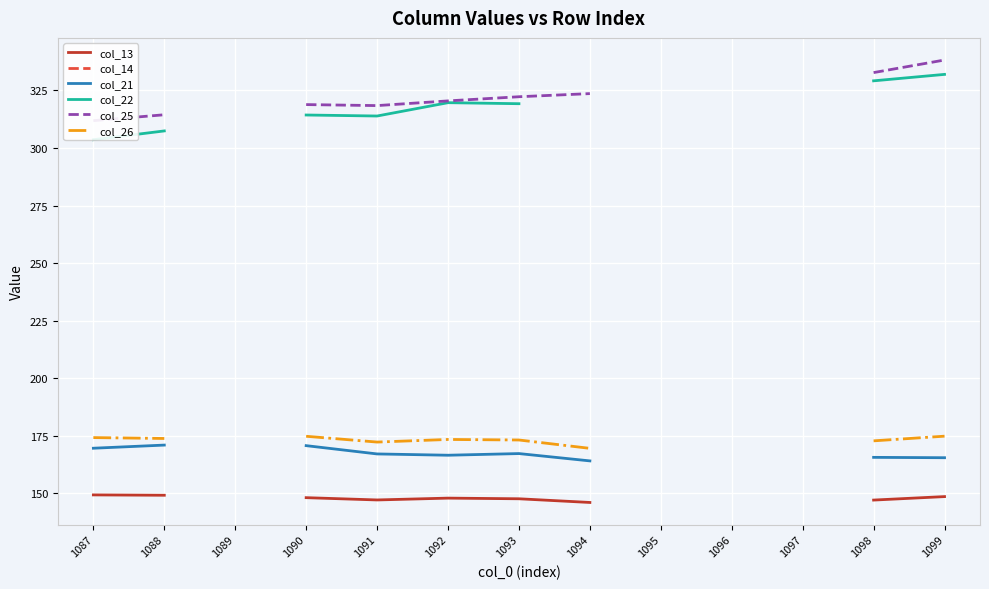

The value of col_26 at 1090 is 290.4. True or false?

False